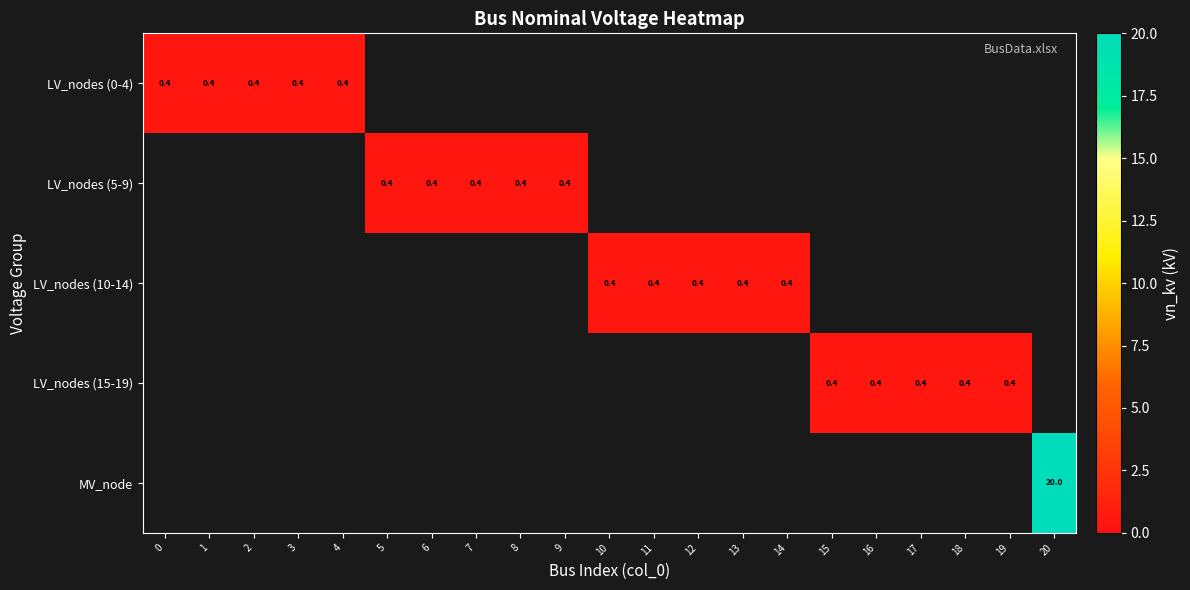

What is the sum of the LV_nodes (5-9) values at 7 and 9?

0.8